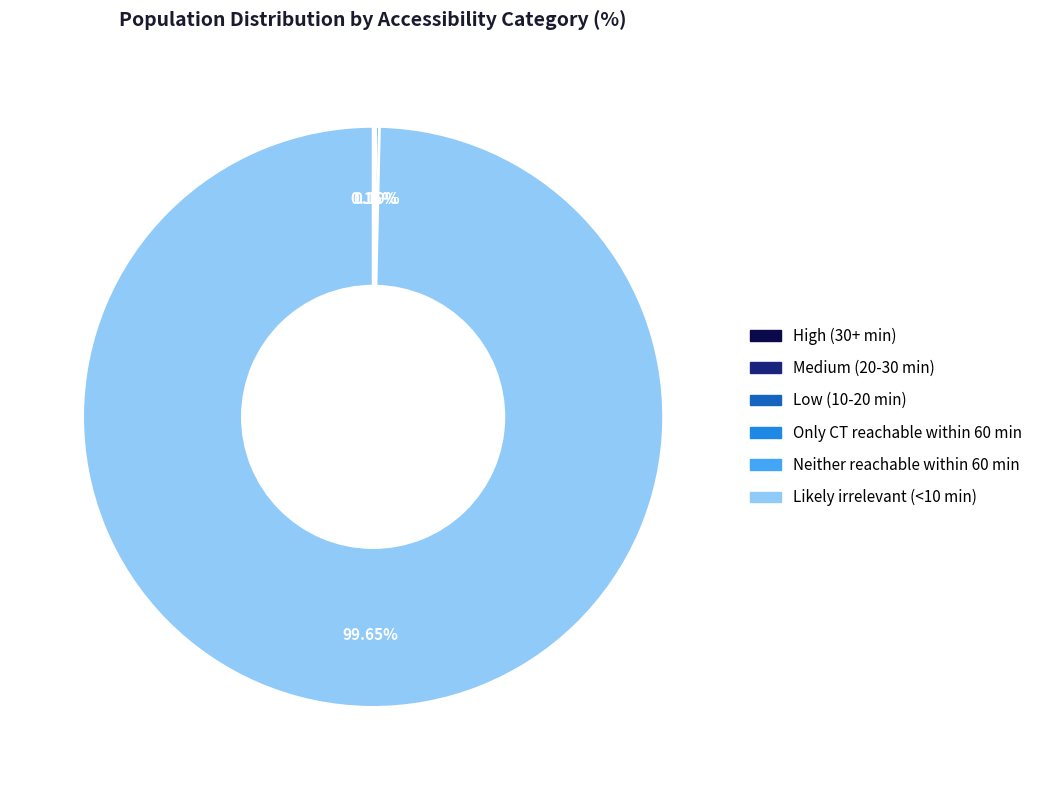

What is the majority slice?

Likely irrelevant (<10 min)